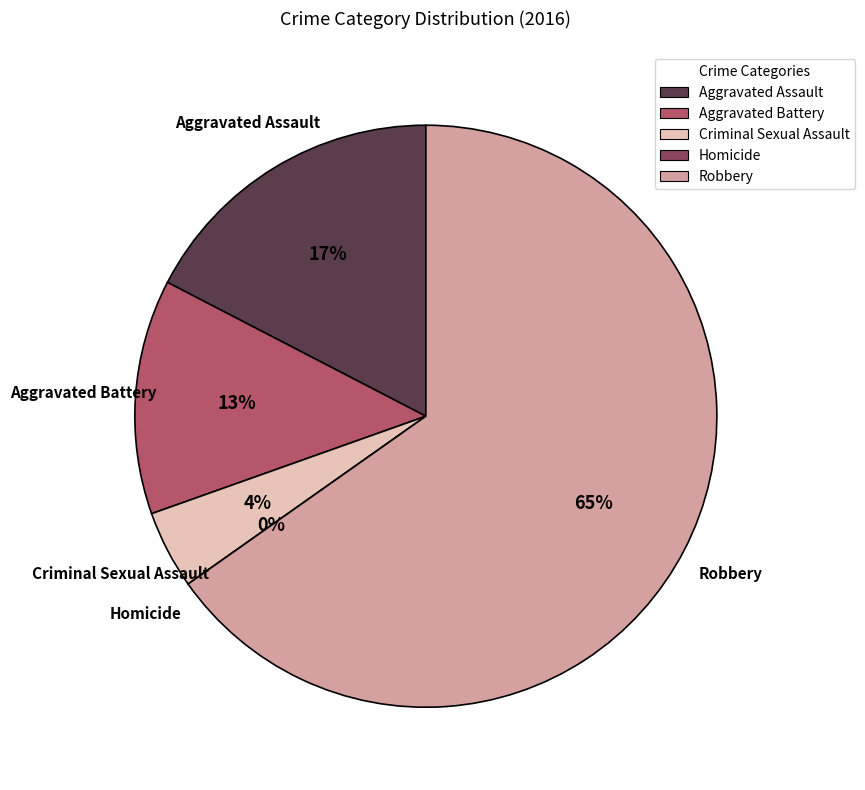

What percentage do Aggravated Assault and Criminal Sexual Assault together represent?

21.7%